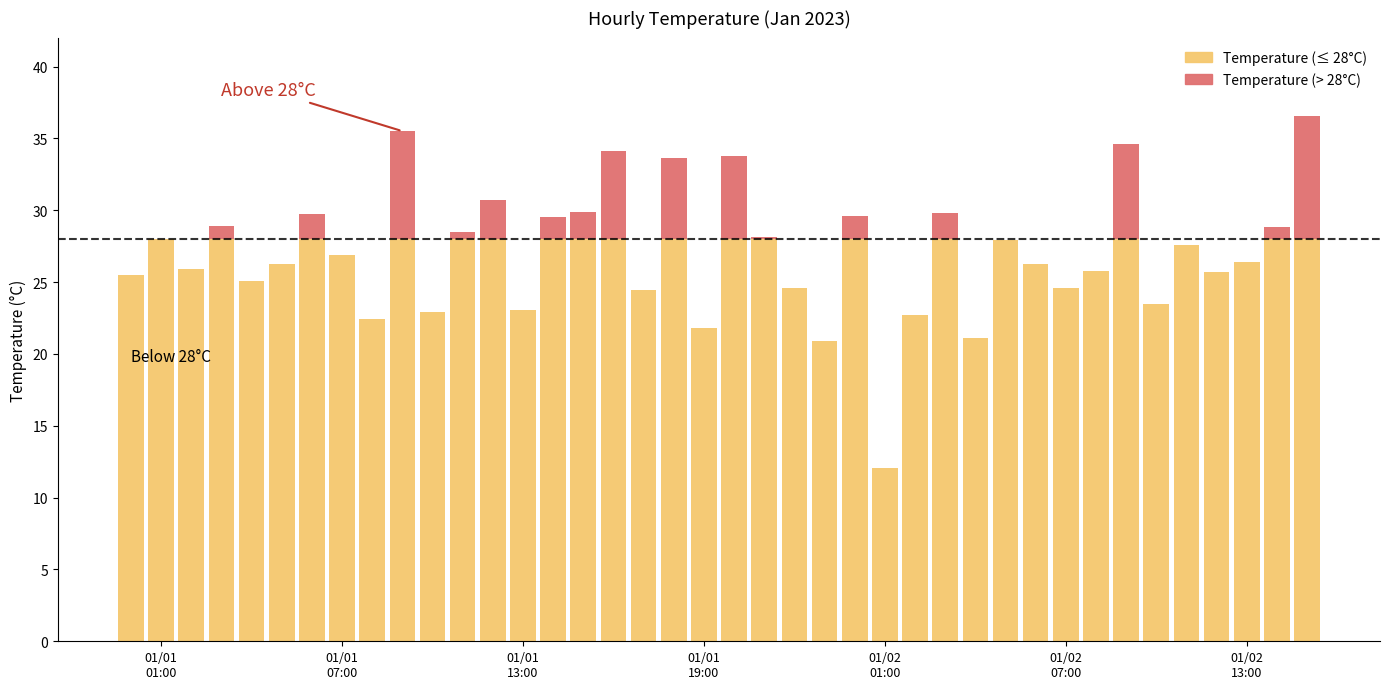

What is the label of the 17th bar from the right?

2023-01-01 23:00:00